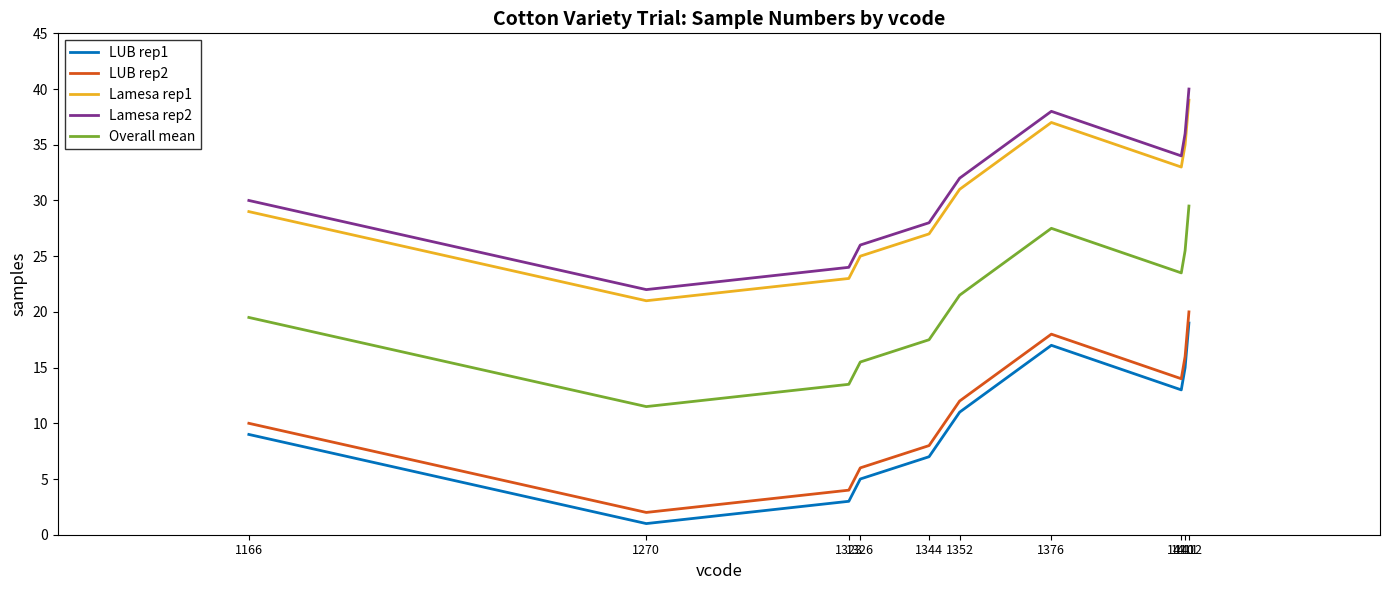

True or false: LUB rep2 has more than 0 interior local peaks.

True